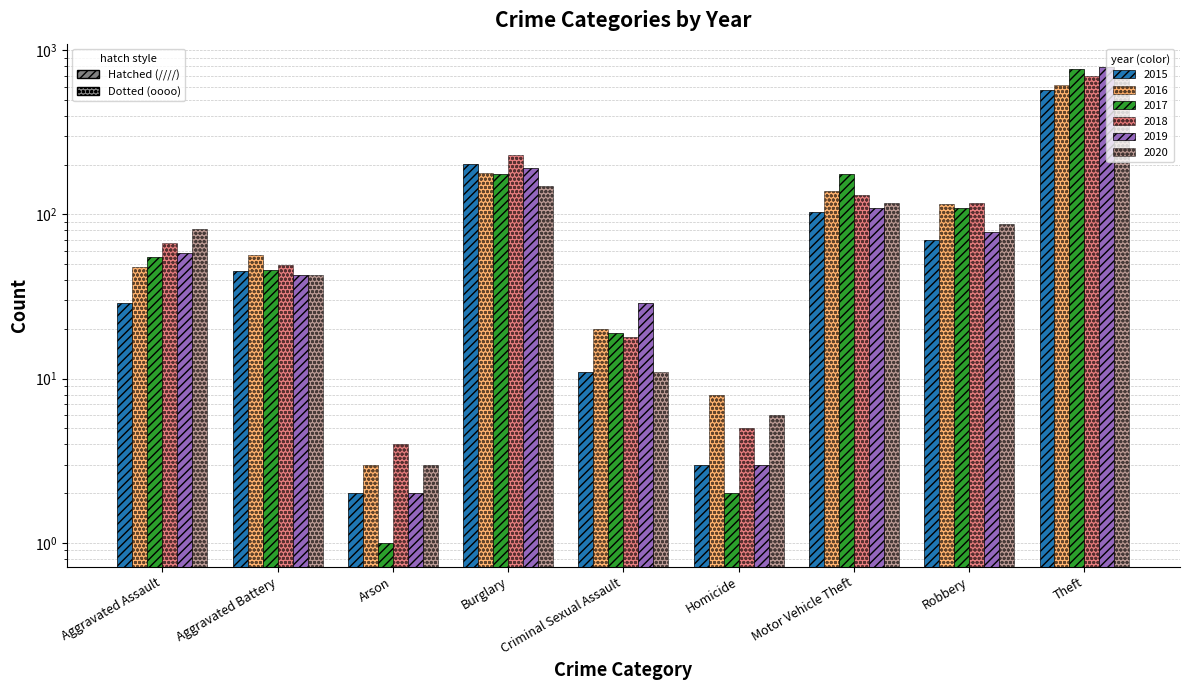

The 2019 series shows 172 at Motor Vehicle Theft. True or false?

False